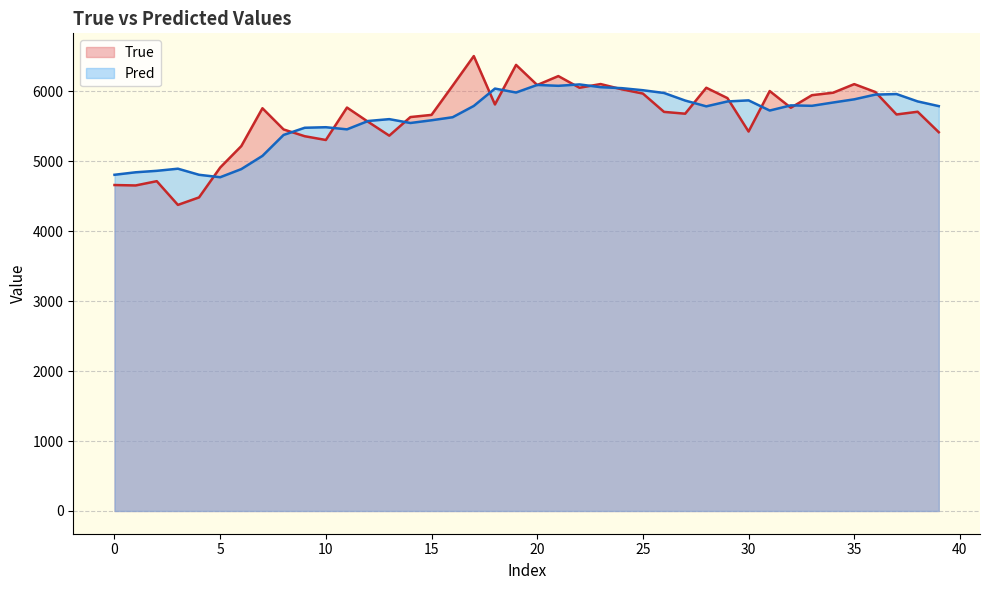

Reading right to left, what are all the values shown in this chart?

True: 5416.0	5709.0	5670.0	5991.0	6104.0	5981.0	5946.0	5766.0	6005.0	5426.0	5904.0	6052.0	5681.0	5707.0	5969.0	6030.0	6105.0	6052.0	6219.0	6091.0	6379.0	5813.0	6505.0	6082.0	5664.0	5633.0	5367.0	5565.0	5769.0	5305.0	5359.0	5456.0	5759.0	5218.0	4911.0	4484.0	4377.0	4716.0	4655.0	4661.0
Pred: 5789.3	5856.7	5962.1	5954.2	5886.5	5841.1	5793.9	5800.1	5726.3	5871.7	5856.0	5786.2	5869.1	5977.4	6016.7	6046.3	6060.3	6099.7	6079.8	6092.3	5983.9	6040.1	5792.0	5630.6	5587.1	5548.1	5603.3	5576.8	5457.2	5487.7	5479.9	5377.2	5077.7	4888.8	4772.5	4807.6	4894.5	4864.1	4843.2	4807.6